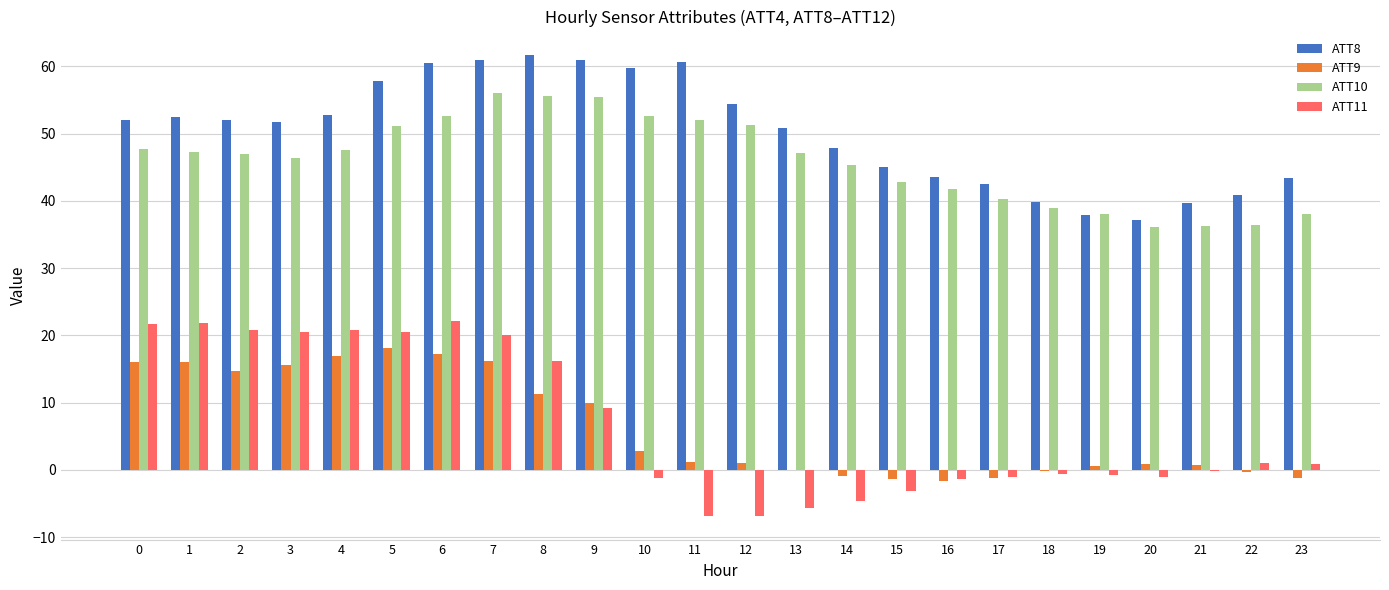

What is the difference between the ATT10 values at 9 and 19?

17.5